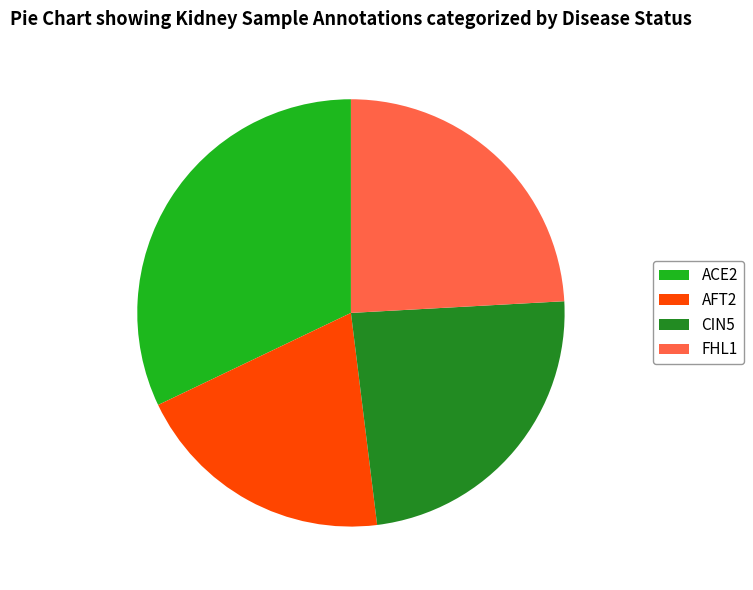

What is the largest slice in the pie chart?

ACE2